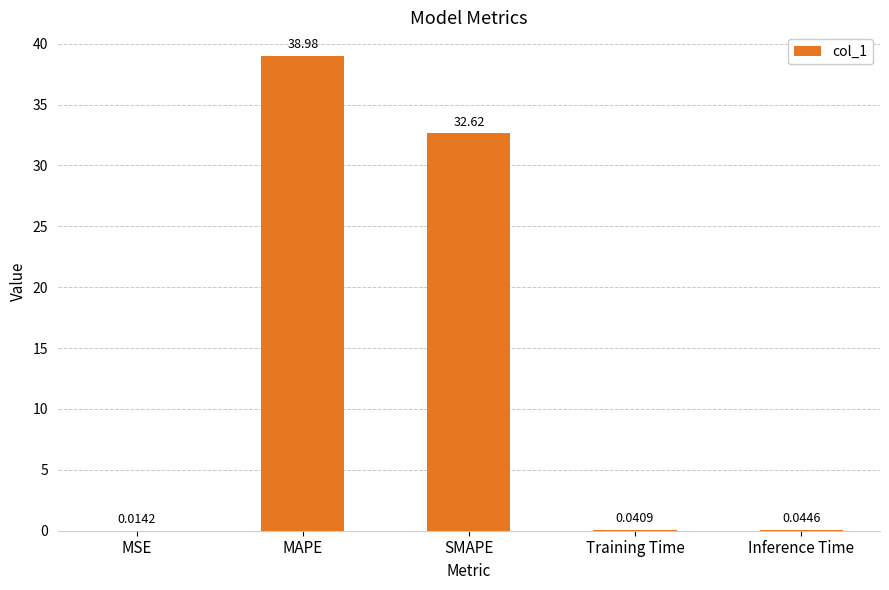

Where is the data nearest to the value 19?

SMAPE